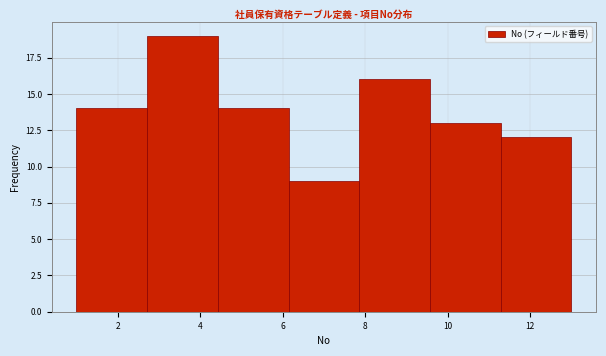

How tall is the bar that spans 2.8 to 4.4 on the x-axis? Neither the bar edges nor the heights are printed on the chart, so give them approximately, as read against the axes.

19